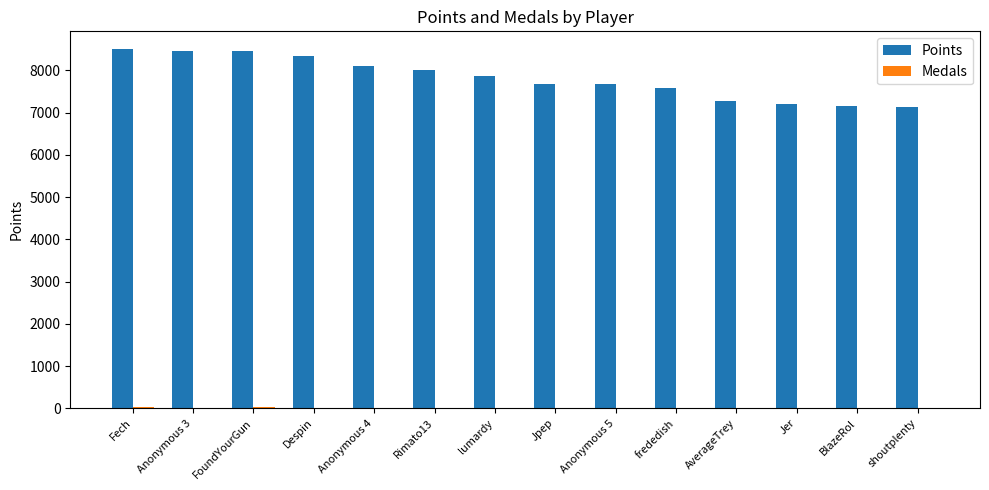

Which series has the largest total across all categories?

Points